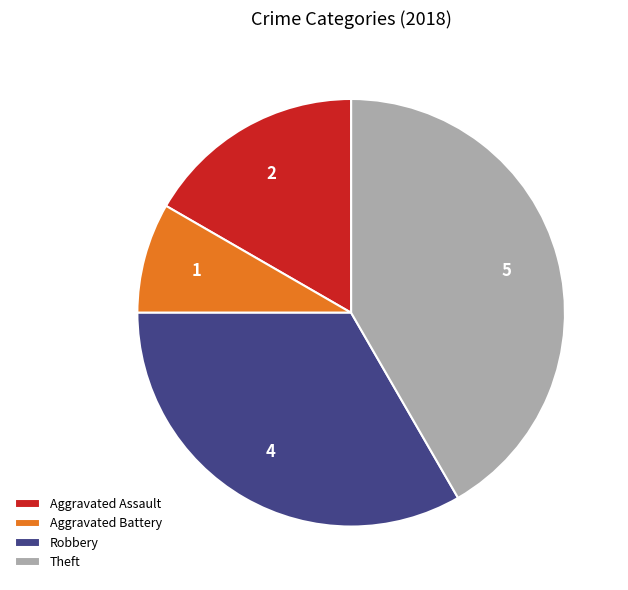

What is the smallest slice in the pie chart?

Aggravated Battery